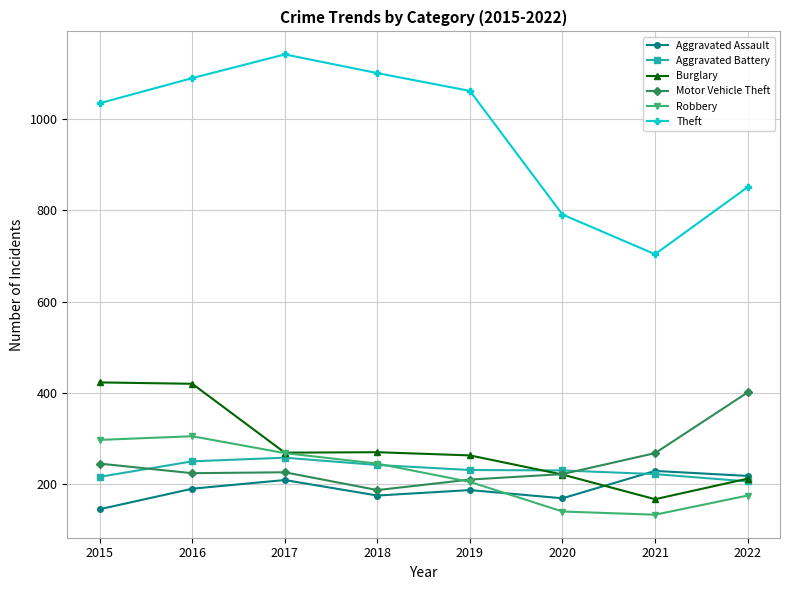

What are all the series names shown in the legend?

Aggravated Assault, Aggravated Battery, Burglary, Motor Vehicle Theft, Robbery, Theft